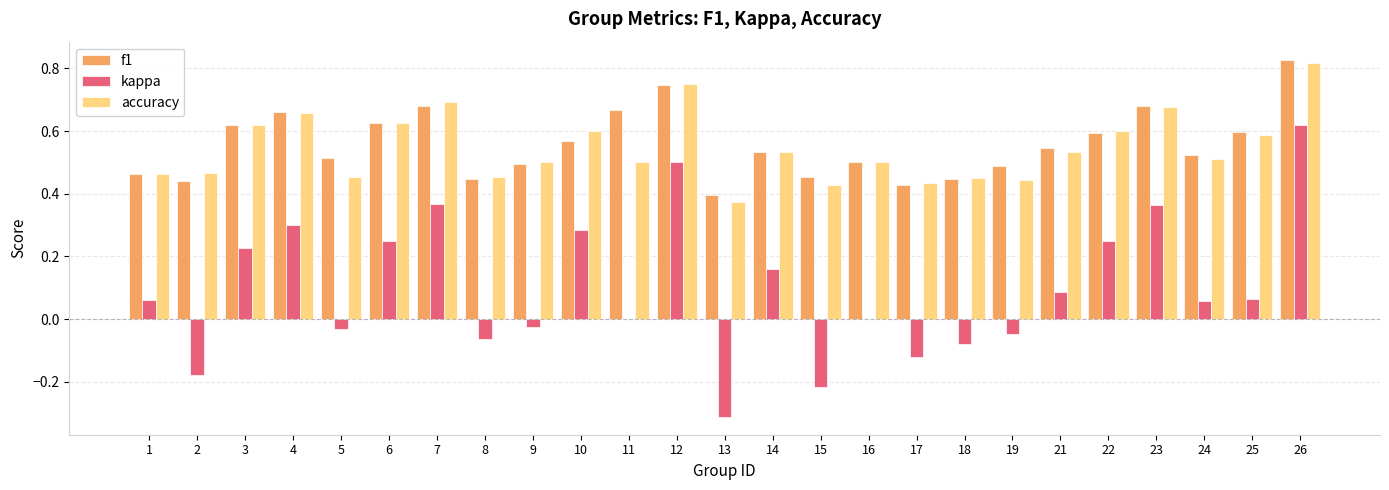

At which category is the sum across all series the highest?

26